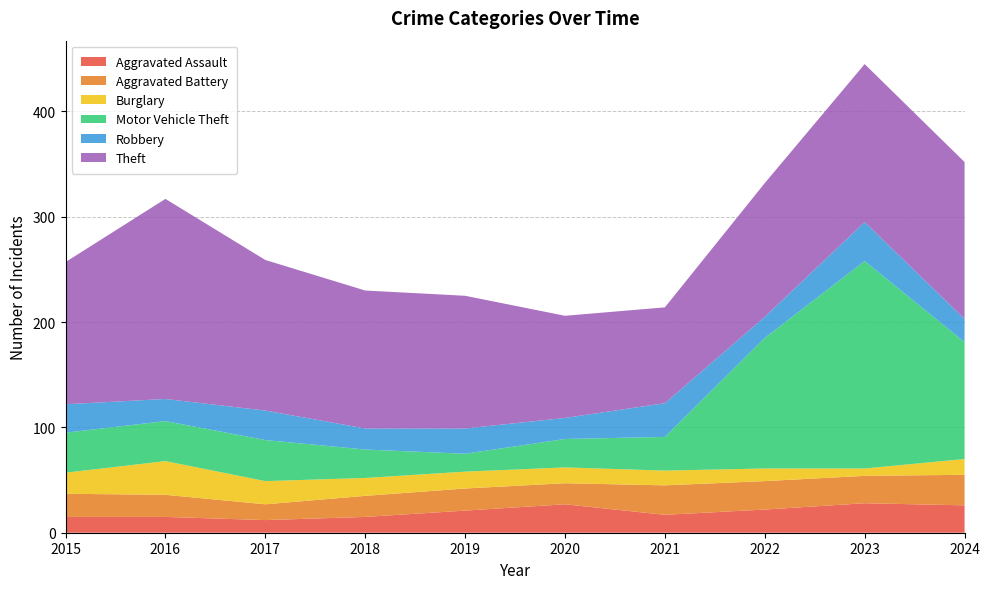

Reading left to right, what are all the values shown in this chart?

Aggravated Assault: 2015=15	2016=15	2017=12	2018=15	2019=21	2020=27	2021=17	2022=22	2023=28	2024=26
Aggravated Battery: 2015=22	2016=21	2017=15	2018=20	2019=21	2020=20	2021=28	2022=27	2023=26	2024=29
Burglary: 2015=20	2016=32	2017=22	2018=17	2019=16	2020=15	2021=14	2022=12	2023=7	2024=15
Motor Vehicle Theft: 2015=38	2016=38	2017=39	2018=27	2019=17	2020=27	2021=32	2022=124	2023=197	2024=111
Robbery: 2015=27	2016=21	2017=28	2018=20	2019=24	2020=20	2021=32	2022=20	2023=37	2024=22
Theft: 2015=135	2016=190	2017=143	2018=131	2019=126	2020=97	2021=91	2022=127	2023=150	2024=149